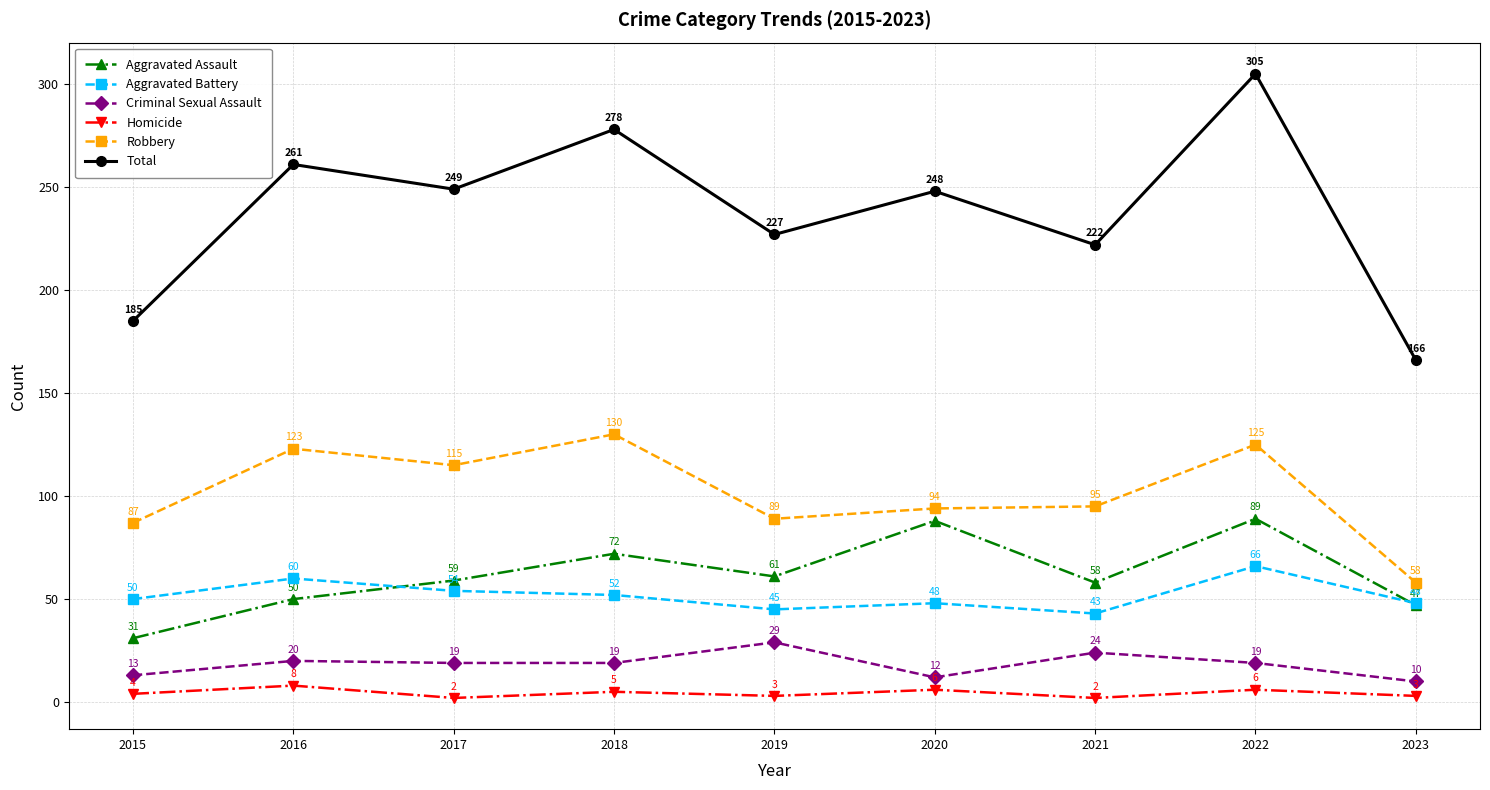

Is the value of Homicide at 2016 greater than the value of Aggravated Assault at 2019?

No